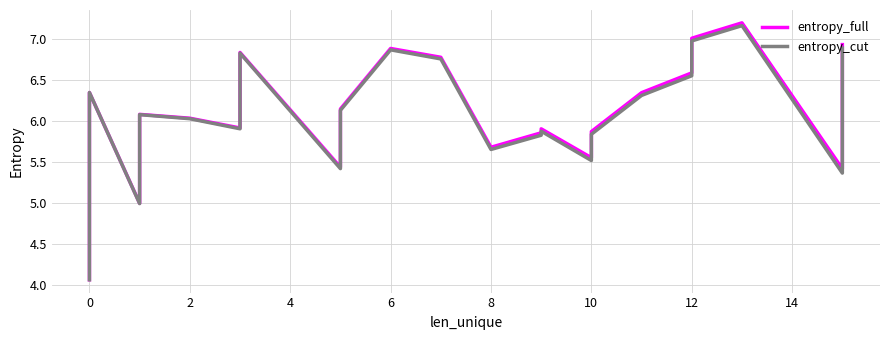

At how many categories does at least one series exceed 5?

33